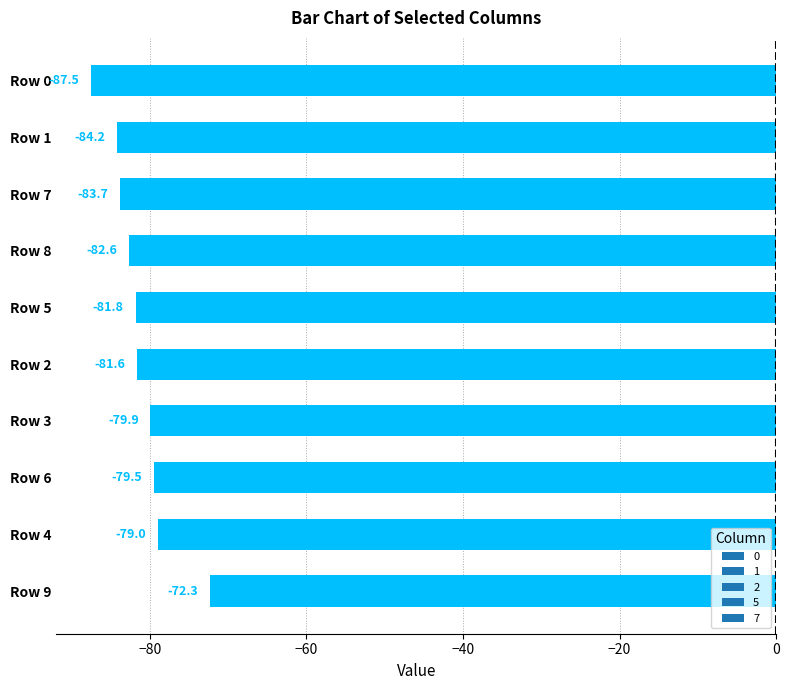

What is the change in value from Row 5 to Row 7?

-1.9